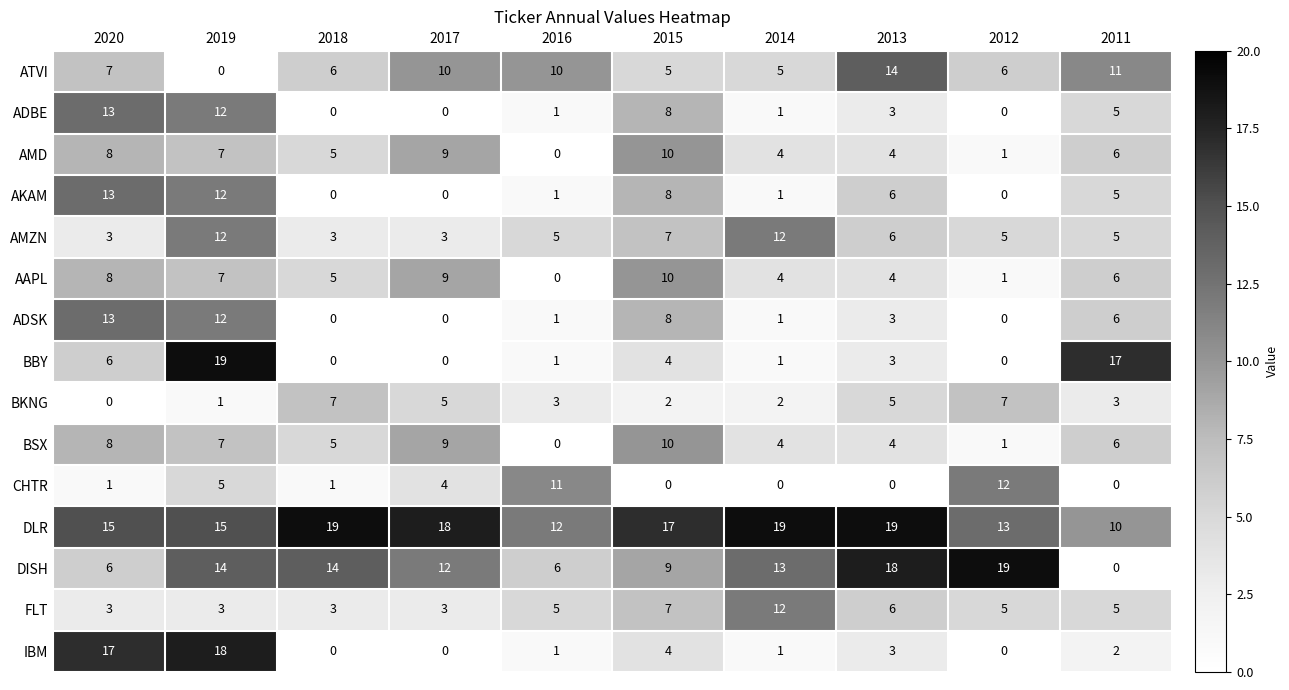

How many BSX values are between 4 and 8?

6